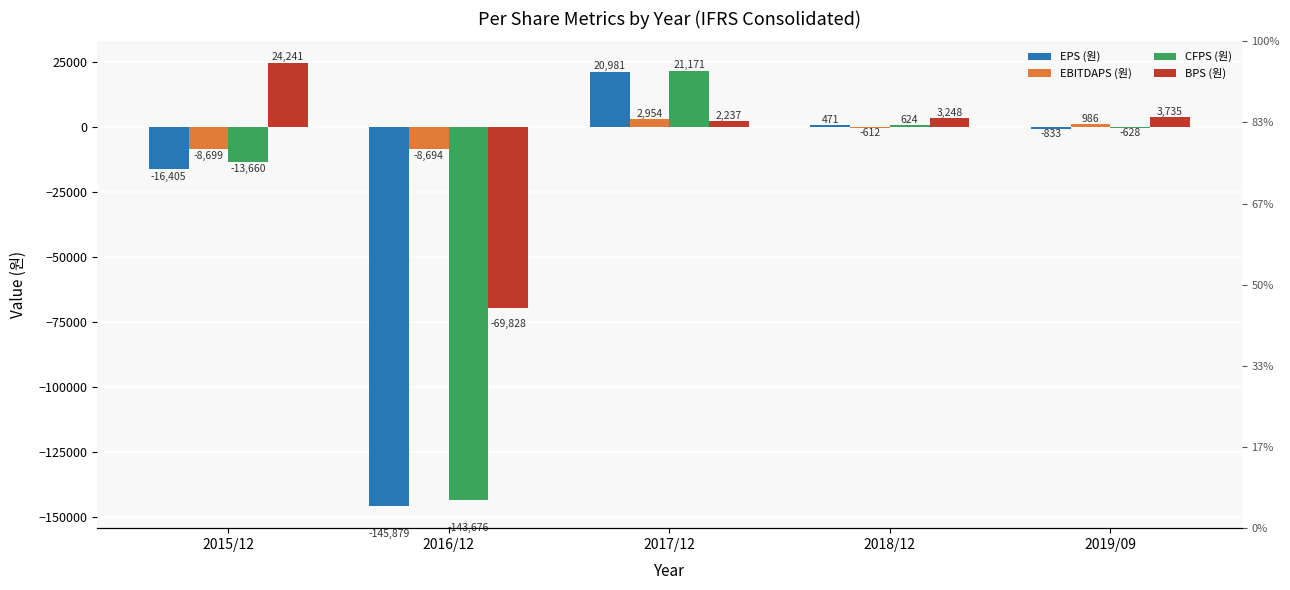

How many bars are there in total?

20